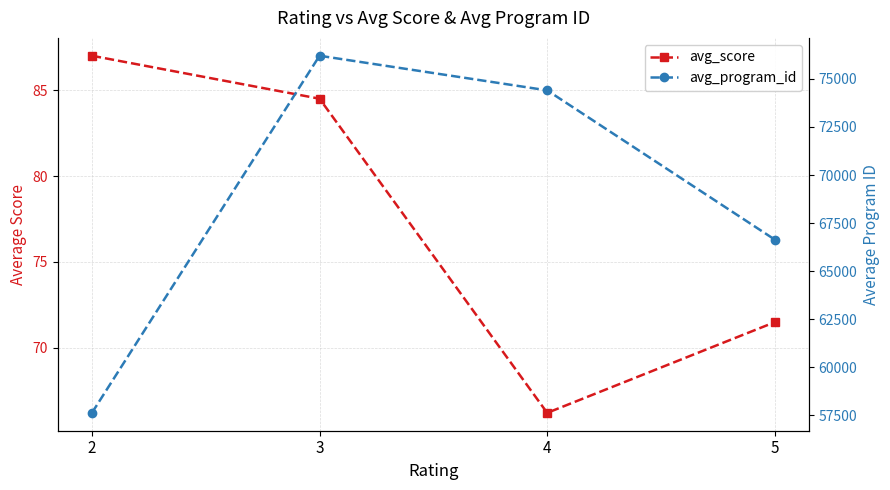

What is the value of the avg_program_id point at the 1st from the left?

57636.0